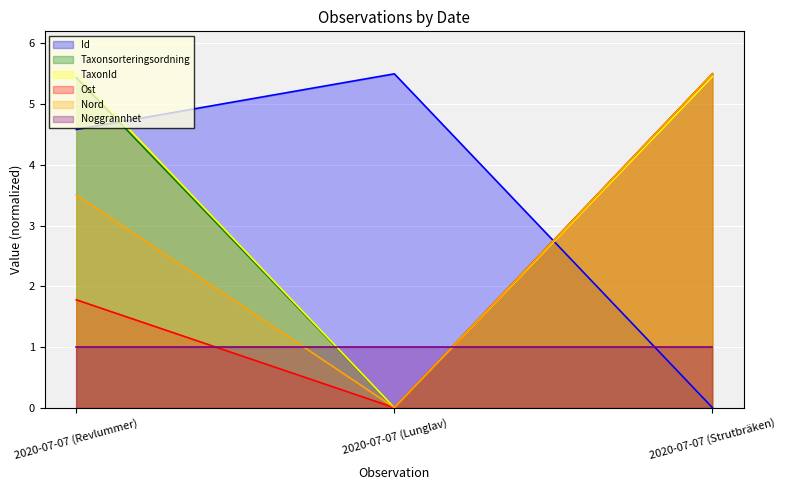

True or false: TaxonId has a value of 2.4 at 2020-07-07 (Strutbräken).

False